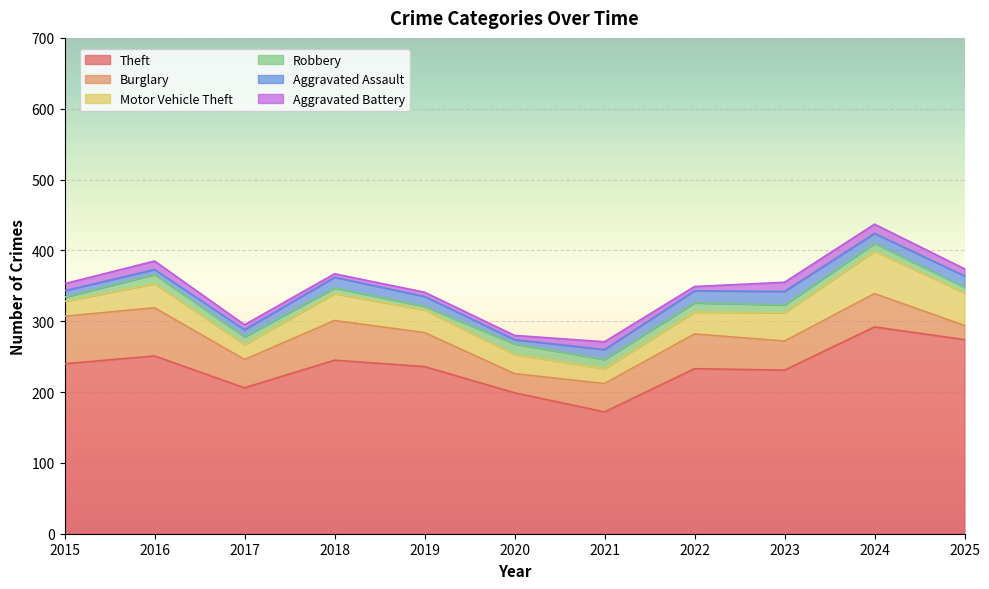

What is the sum of the Burglary values at 2015 and 2025?

87